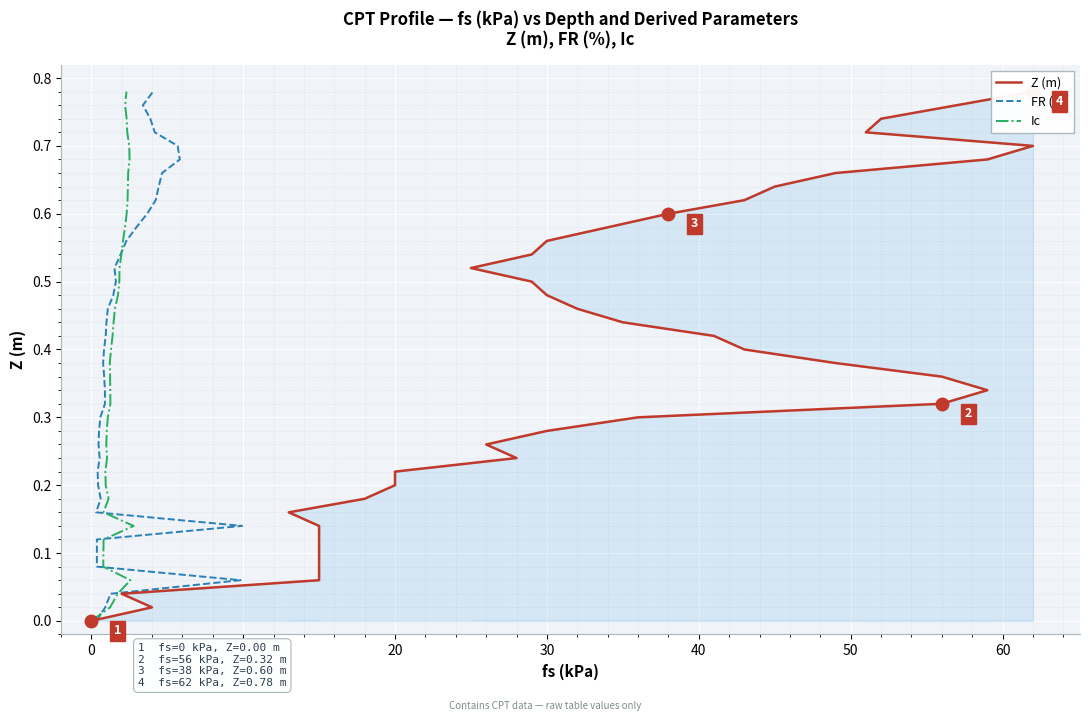

At how many categories does at least one series exceed 0?

39